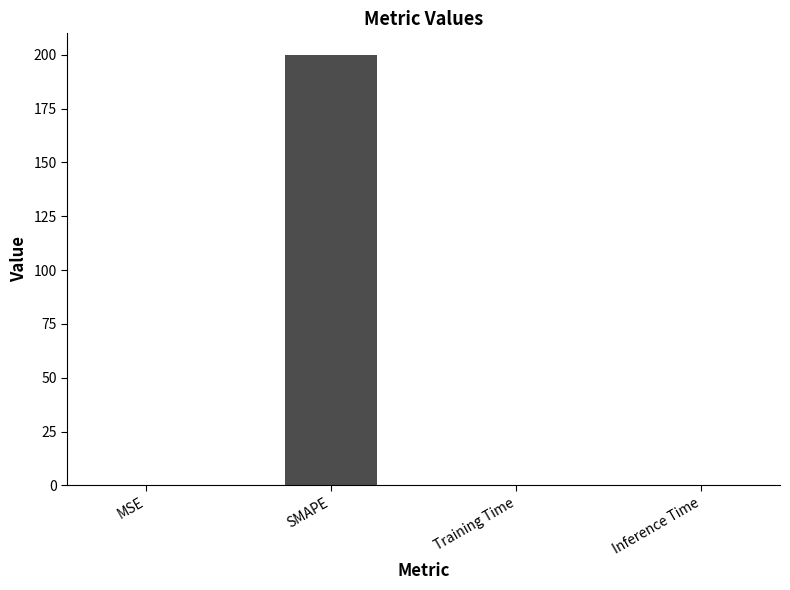

The chart shows a value of 0.0 at Training Time. True or false?

True